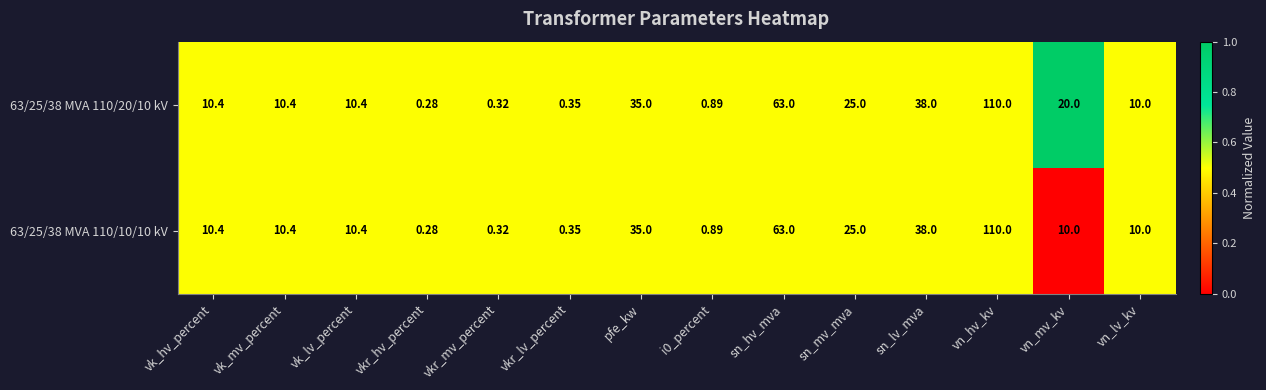

Is the value of 63/25/38 MVA 110/10/10 kV at pfe_kw greater than the value of 63/25/38 MVA 110/20/10 kV at vkr_hv_percent?

Yes